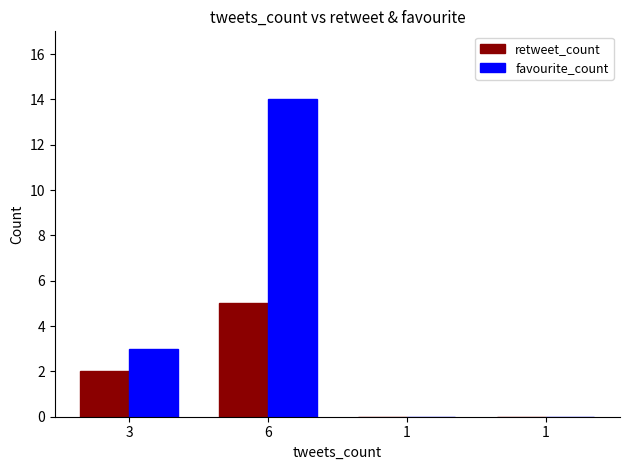

Which series has the widest spread of values?

favourite_count